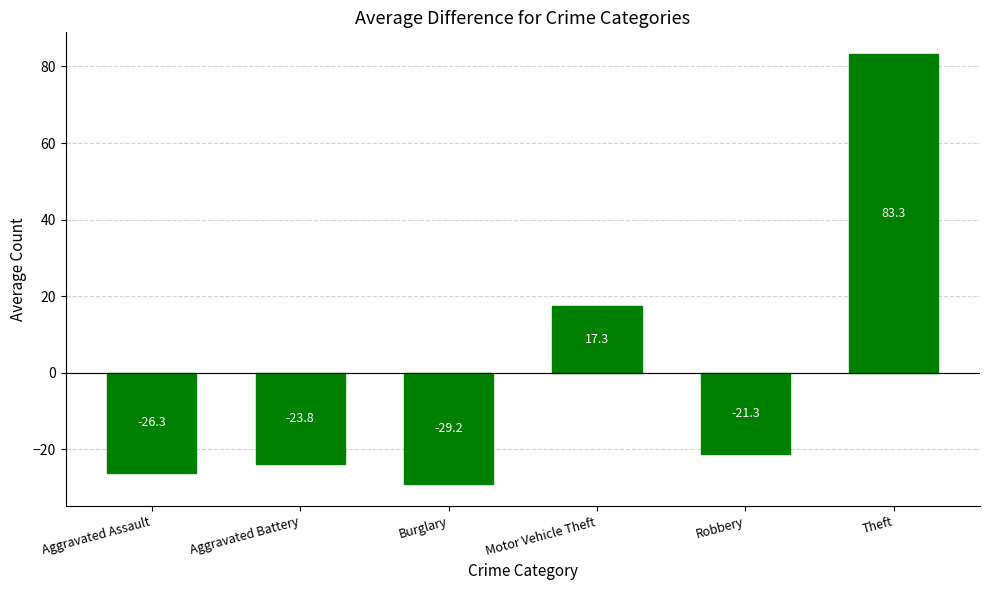

Which label corresponds to the largest value in the chart?

Theft